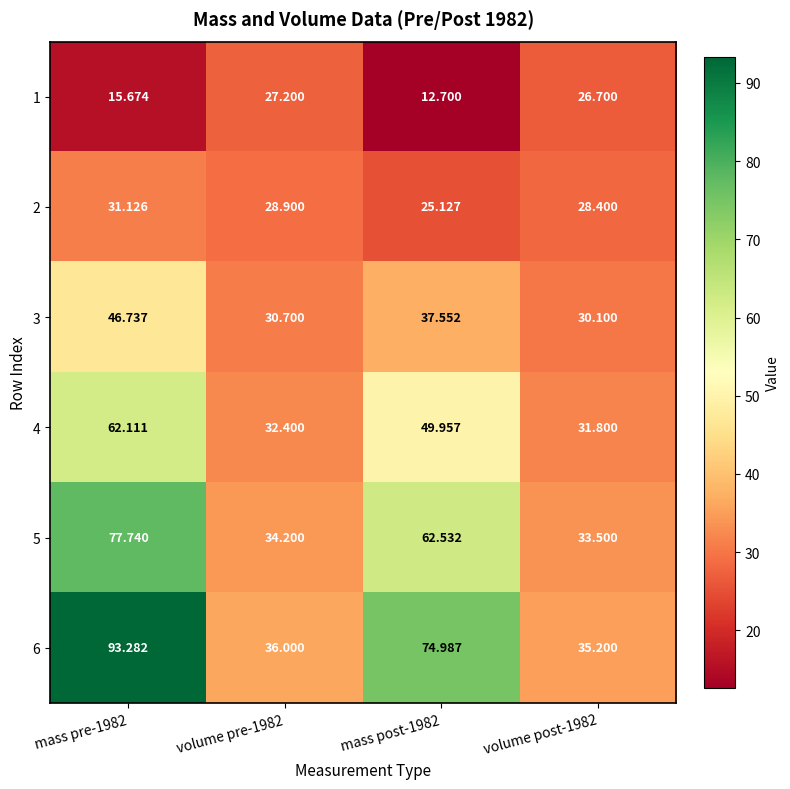

Which series has the largest total across all categories?

6